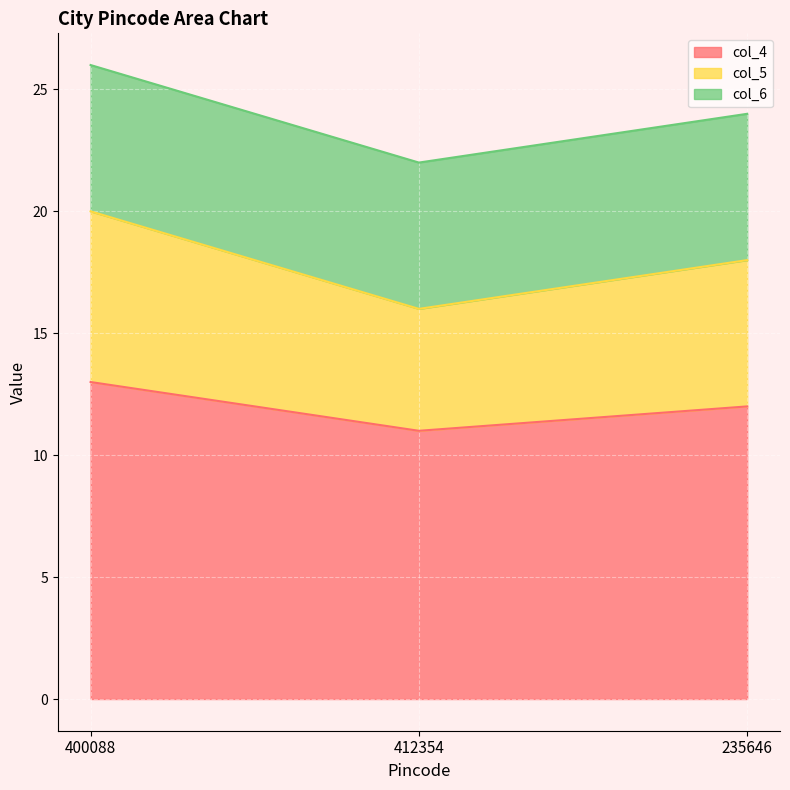

True or false: col_4 has a value of 8 at 235646.

False